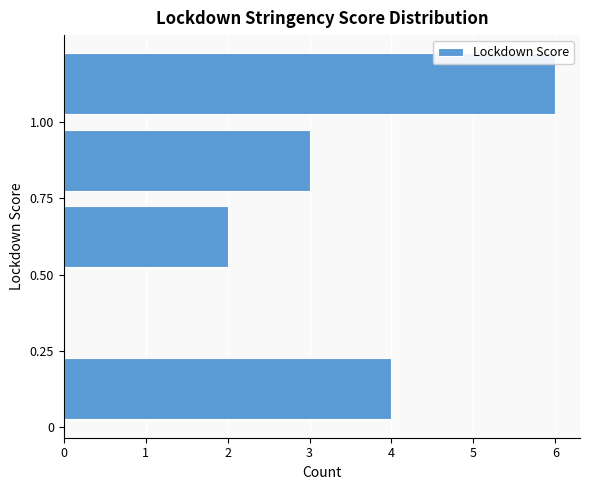

What is the length of the bar covering 1.00 to 1.25 on the y-axis? The values are not printed on the chart, so give them approximately, as read against the axis.

6